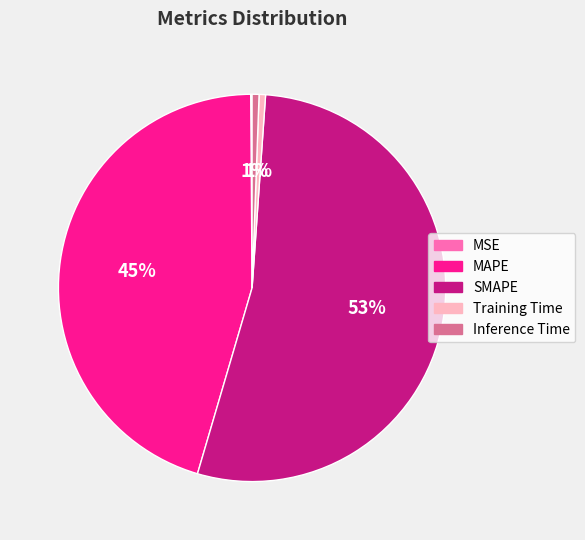

To the nearest percent, what portion does Training Time represent?

1%